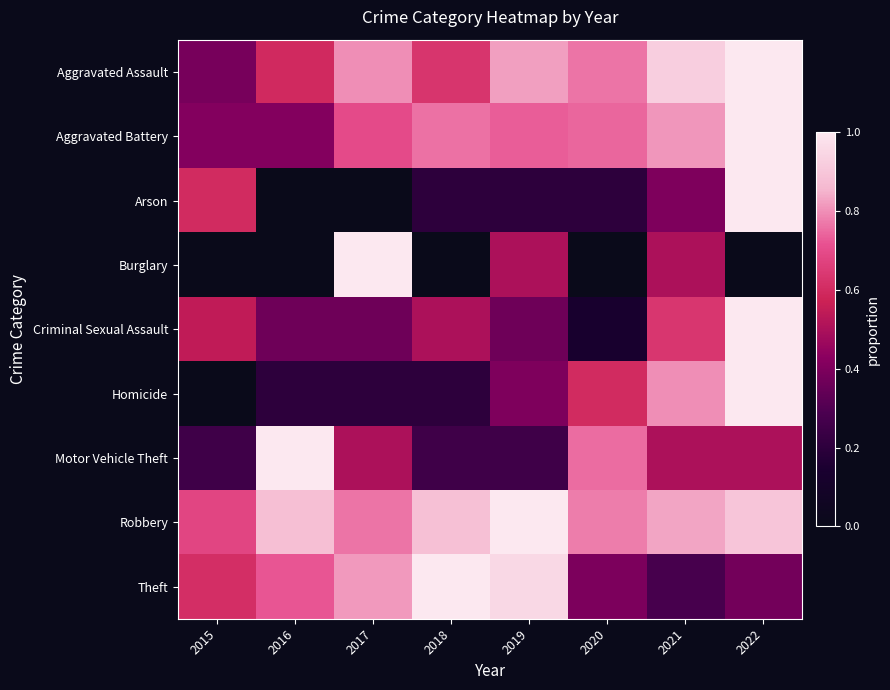

How many categories are shown in the chart?

8